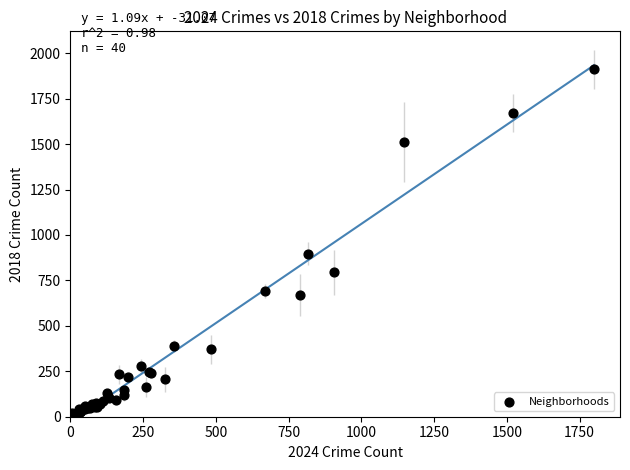

What Y value in the scatter plot is closest to 960?

898